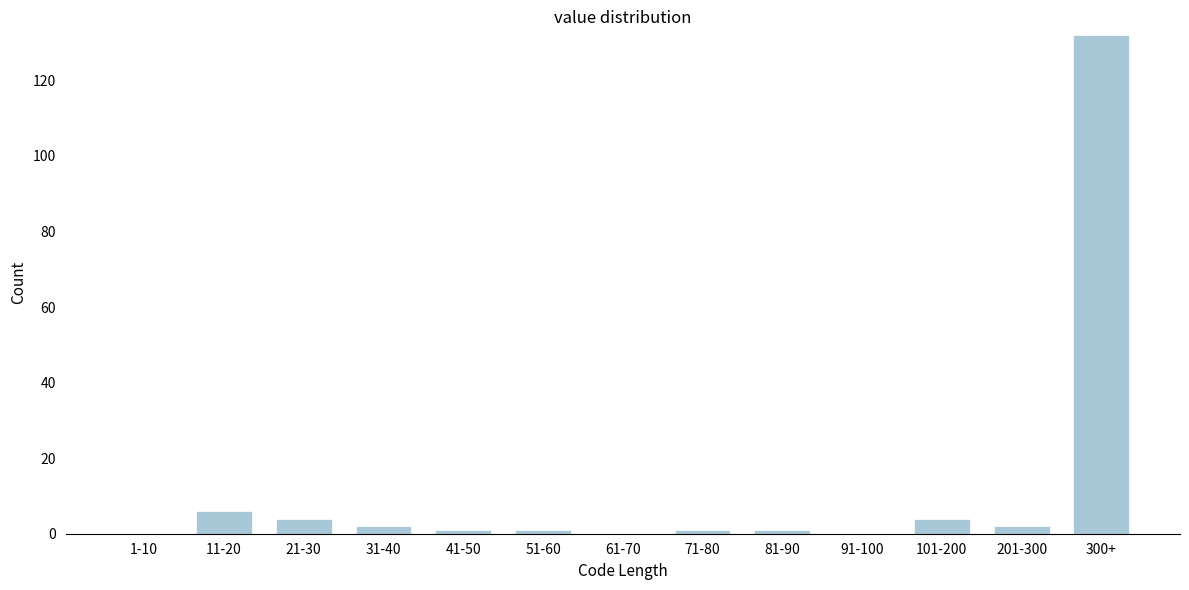

Reading left to right, what are all the values shown in this chart?

1-10=0	11-20=6	21-30=4	31-40=2	41-50=1	51-60=1	61-70=0	71-80=1	81-90=1	91-100=0	101-200=4	201-300=2	300+=132